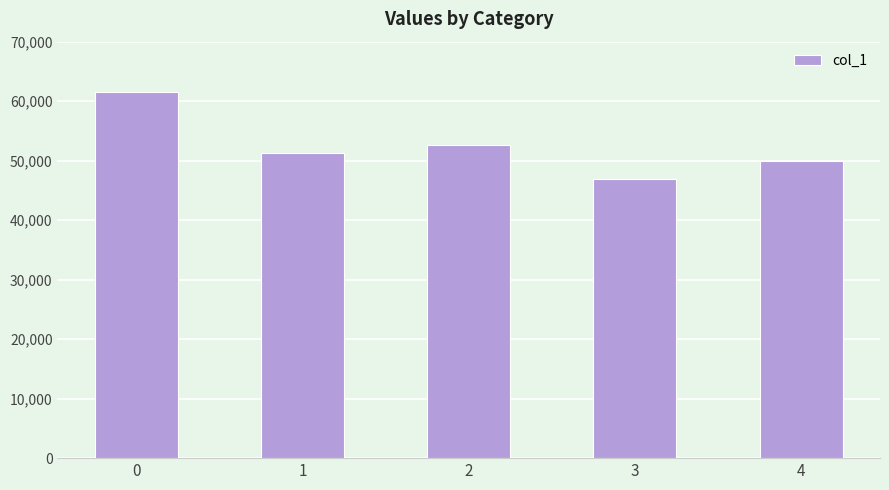

What is the value of the 2nd bar from the left?

51268